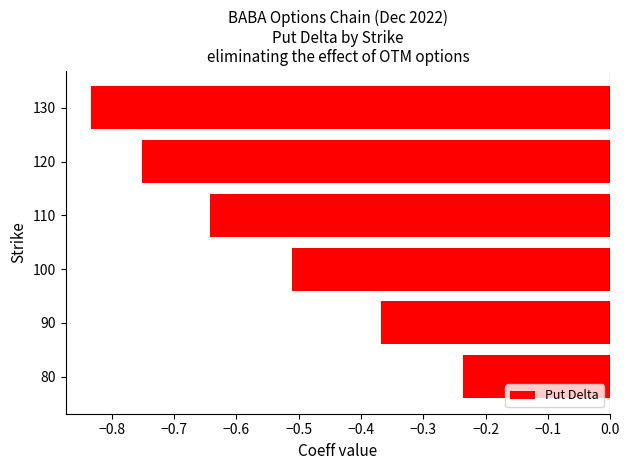

Rank the categories by value from highest to lowest.

80, 90, 100, 110, 120, 130